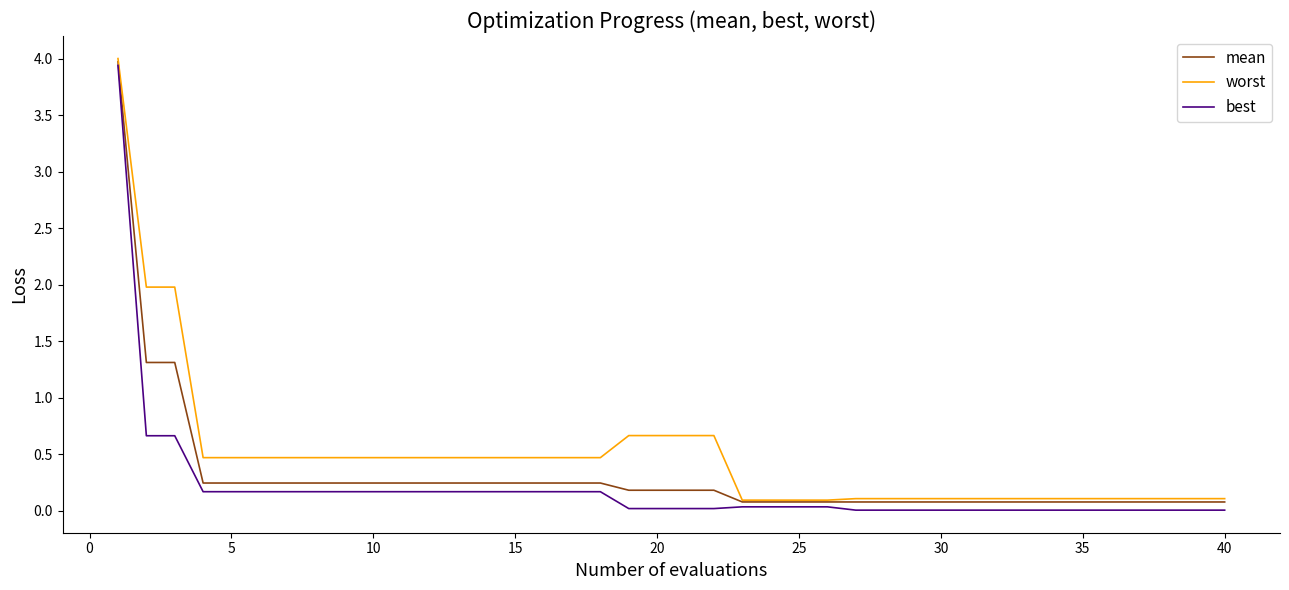

At how many categories does at least one series exceed 1?

3